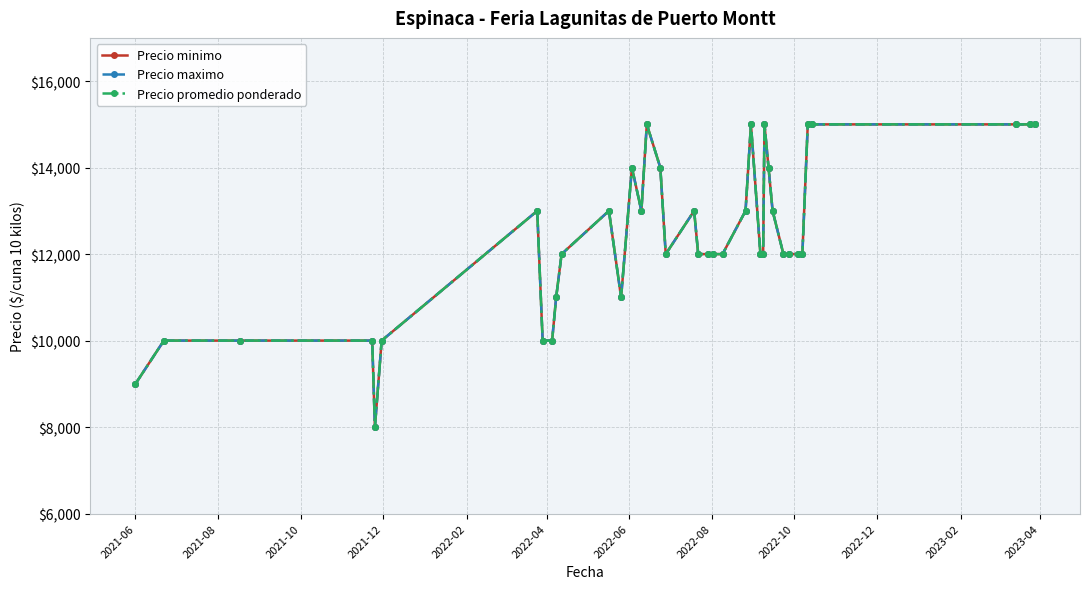

What is the value of the Precio maximo point at the 15th from the left?

13000